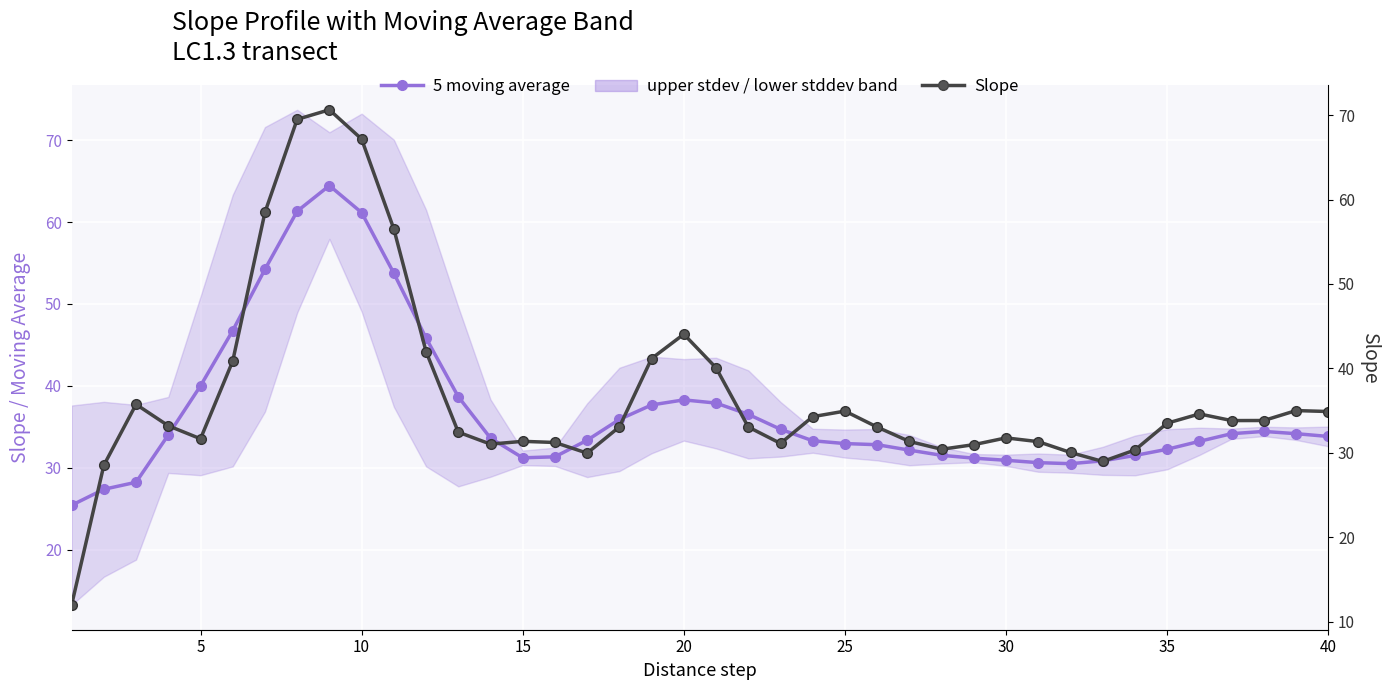

What is the minimum value for Slope?

12.0